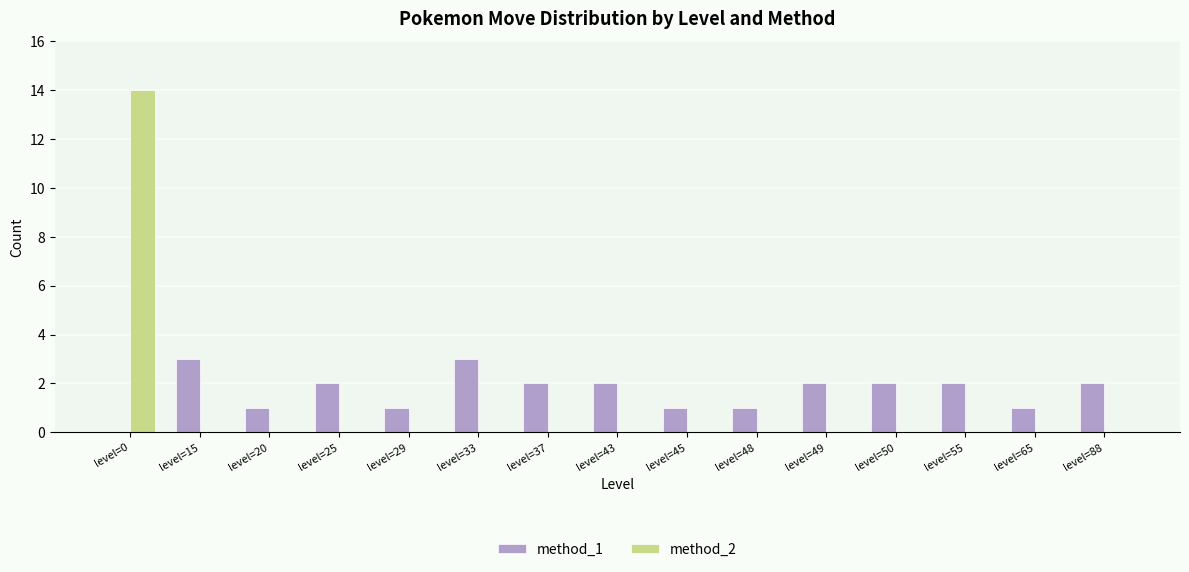

What is the sum of the method_1 values at level=0 and level=43?

2